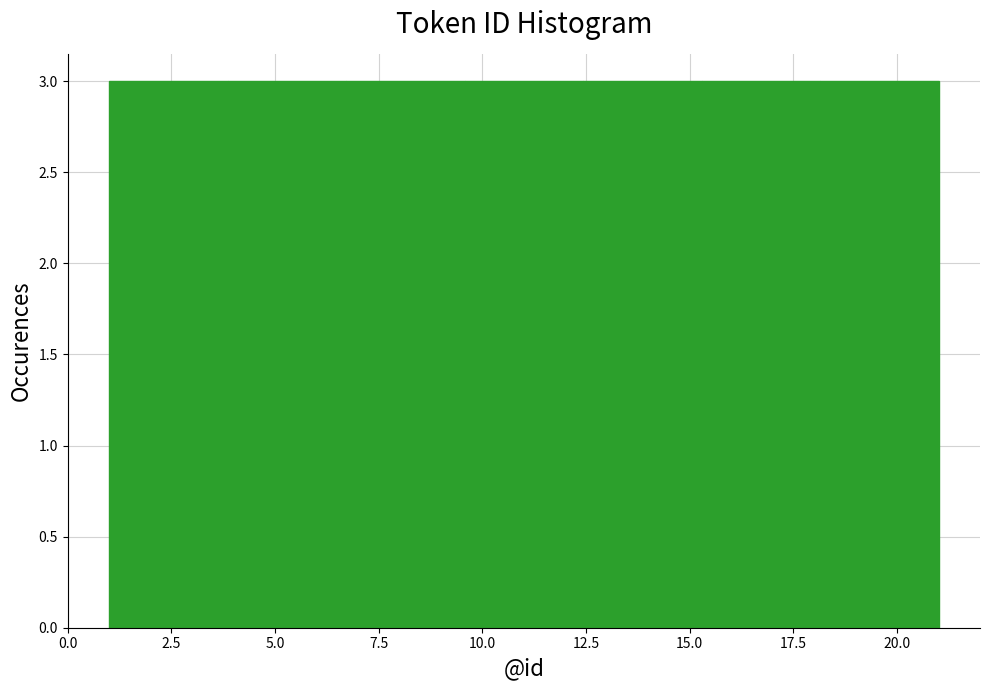

Reading left to right, transcribe this chart: for each bar, give the range it covers on the x-axis and its height. Neither the bar edges nor the heights are printed on the chart, so give them approximately, as read against the axes.

1.0 to 4.0: 3
4.0 to 6.5: 3
6.5 to 9.5: 3
9.5 to 12.5: 3
12.5 to 15.5: 3
15.5 to 18.0: 3
18.0 to 21.0: 3